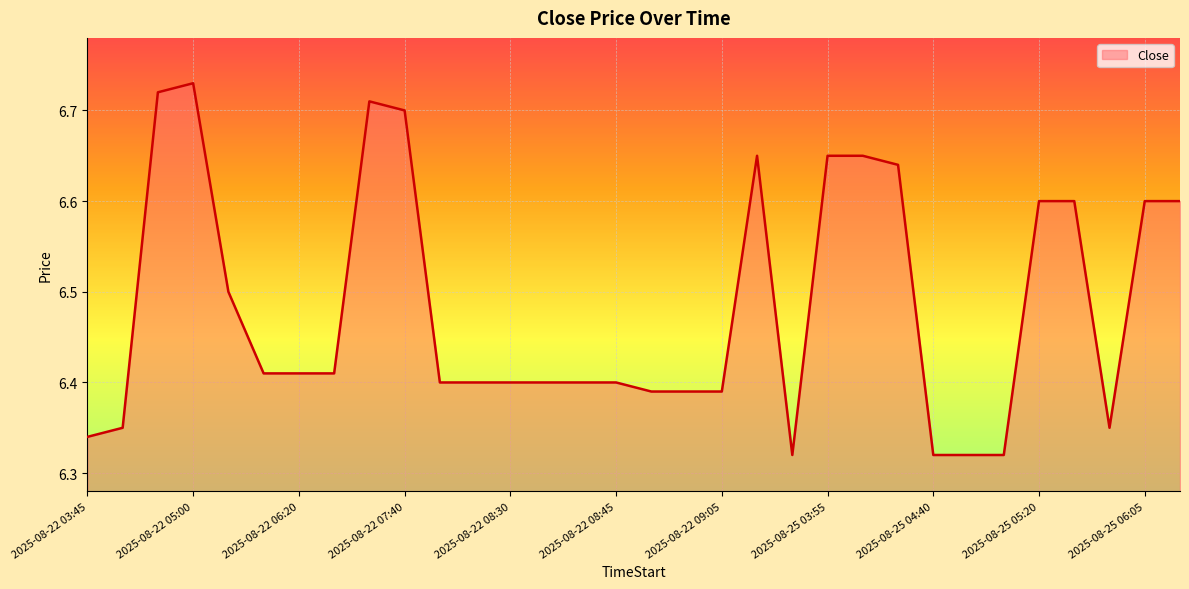

What is the difference between the maximum and minimum values?

0.4